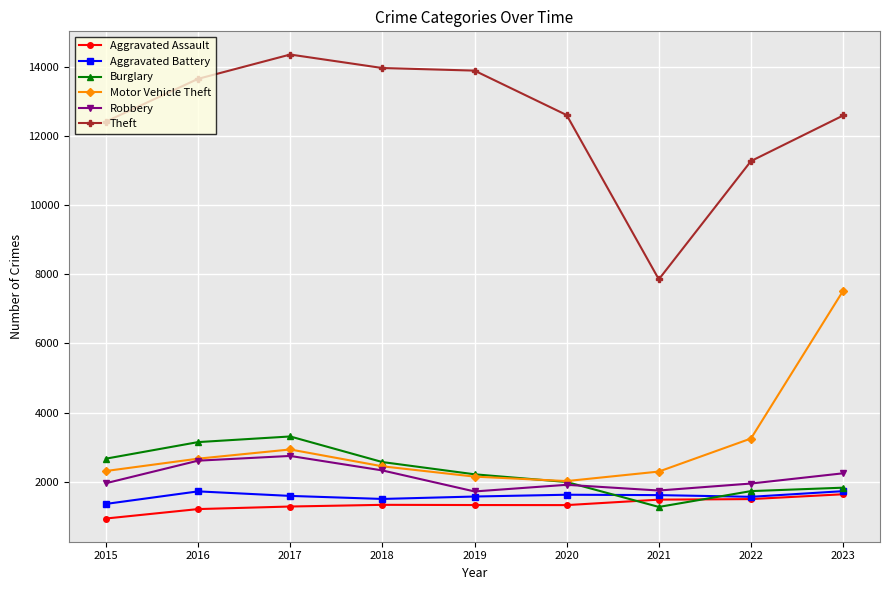

True or false: Aggravated Assault and Motor Vehicle Theft intersect in this chart.

False